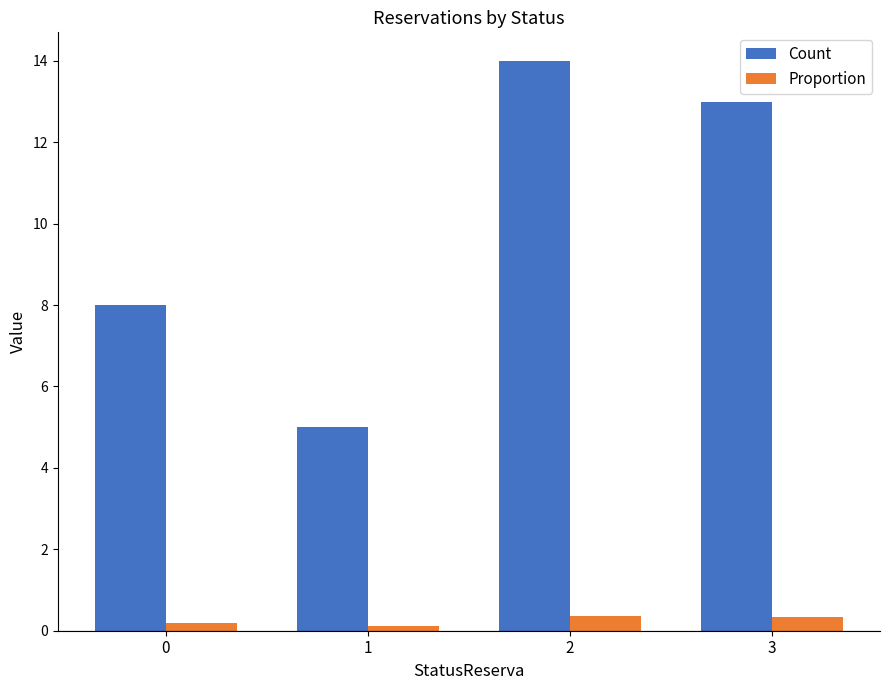

How many groups of bars are there?

4